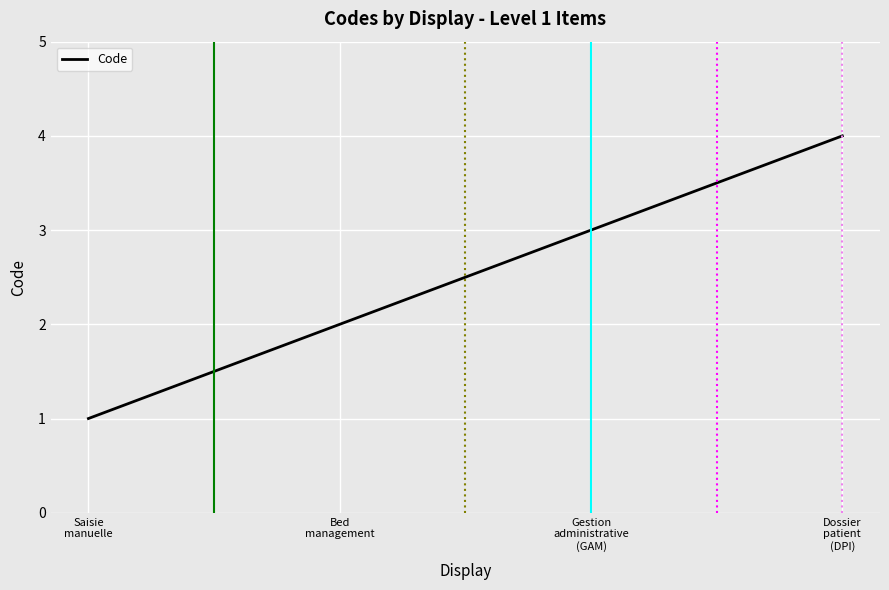

At which category does the chart reach its peak across all series?

Dossier
patient
(DPI)